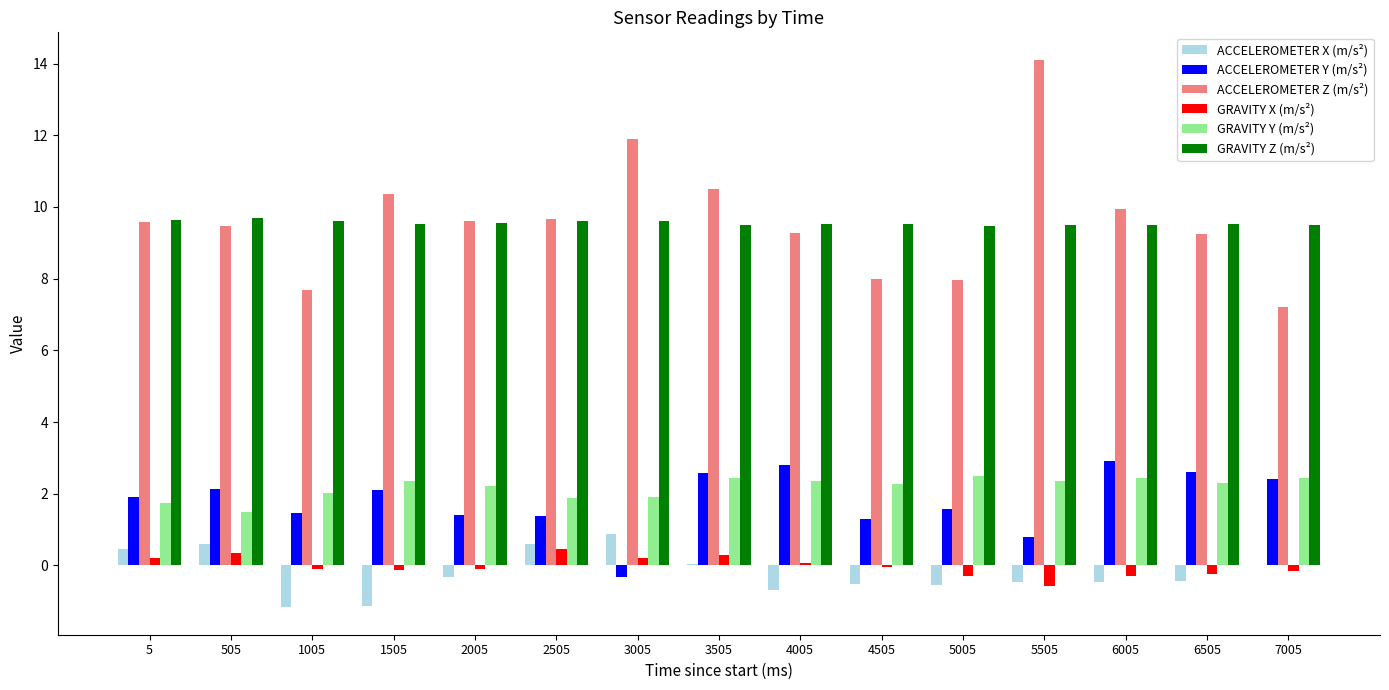

At which label does ACCELEROMETER Z (m/s²) first exceed 9?

5